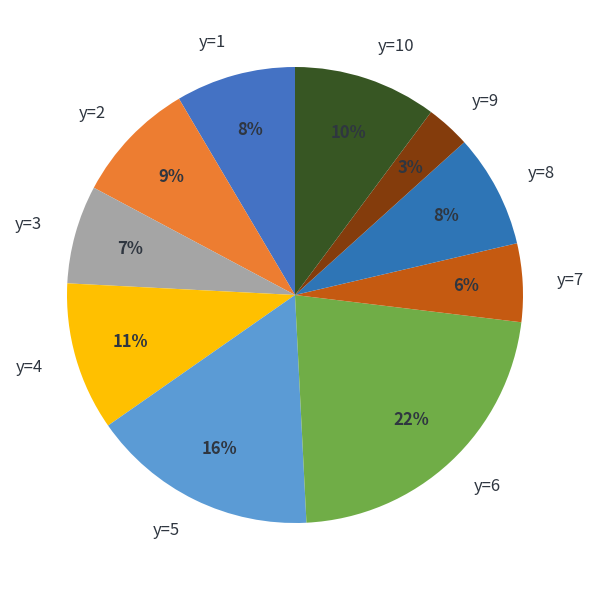

Is there a majority slice in this chart?

No